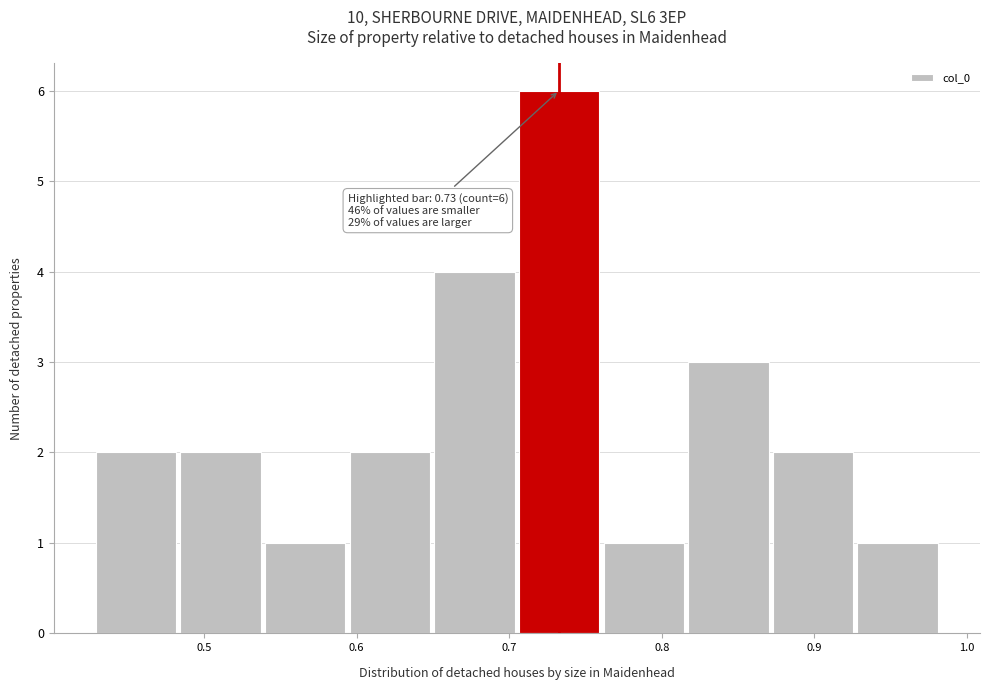

Which range on the x-axis has the tallest bar?

0.71 to 0.76